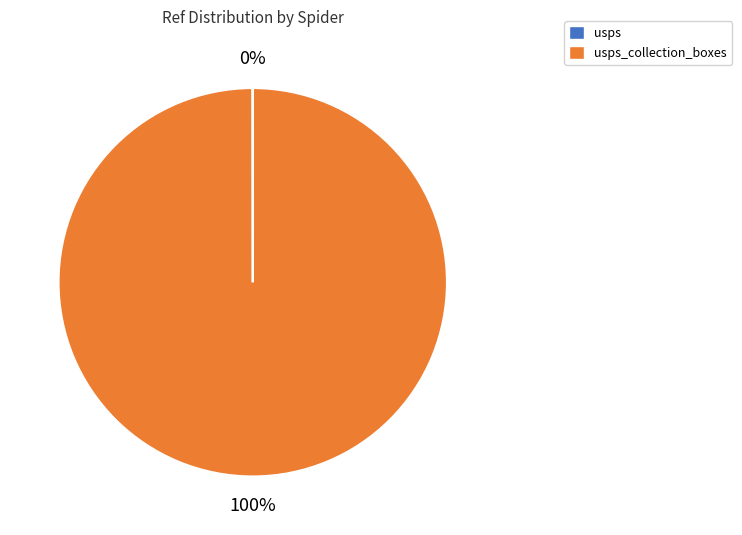

Is there a majority slice in this chart?

Yes